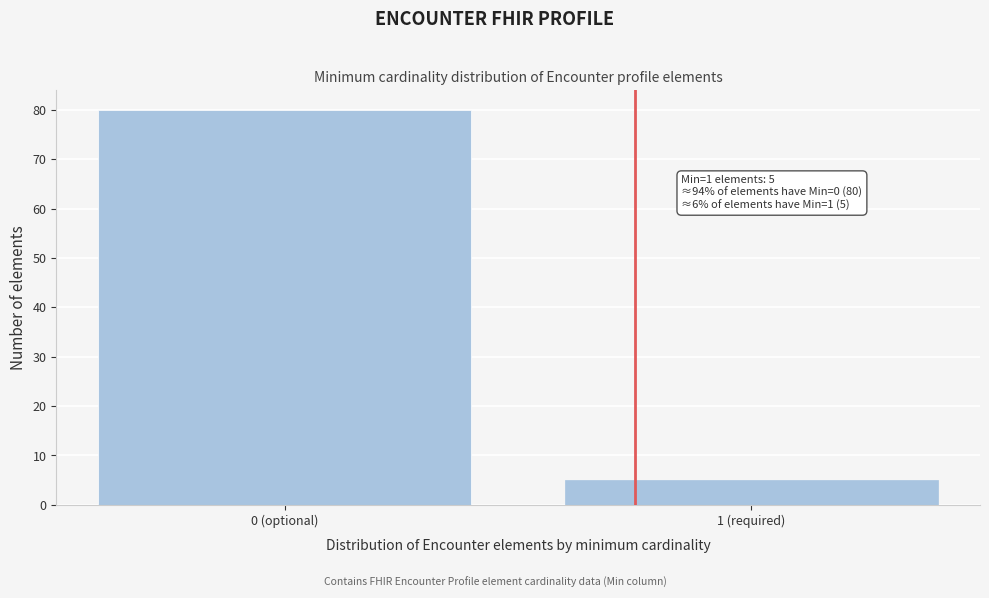

Reading left to right, transcribe all the data shown in this chart.

0 (optional)=80	1 (required)=5